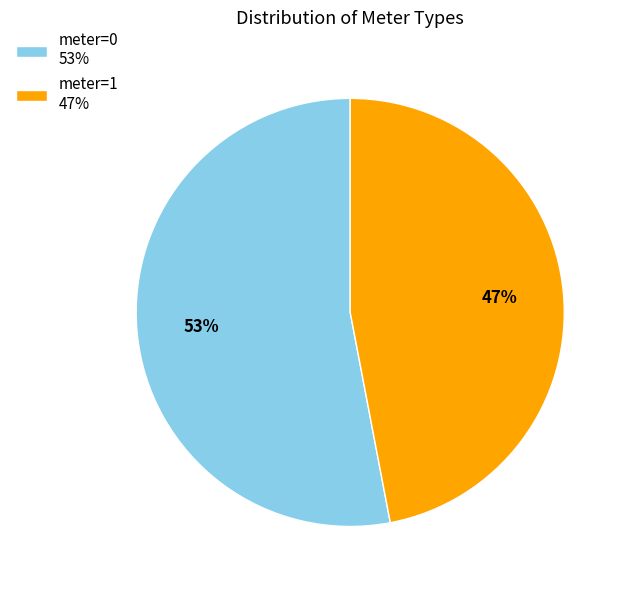

Count the number of slices in the pie.

2